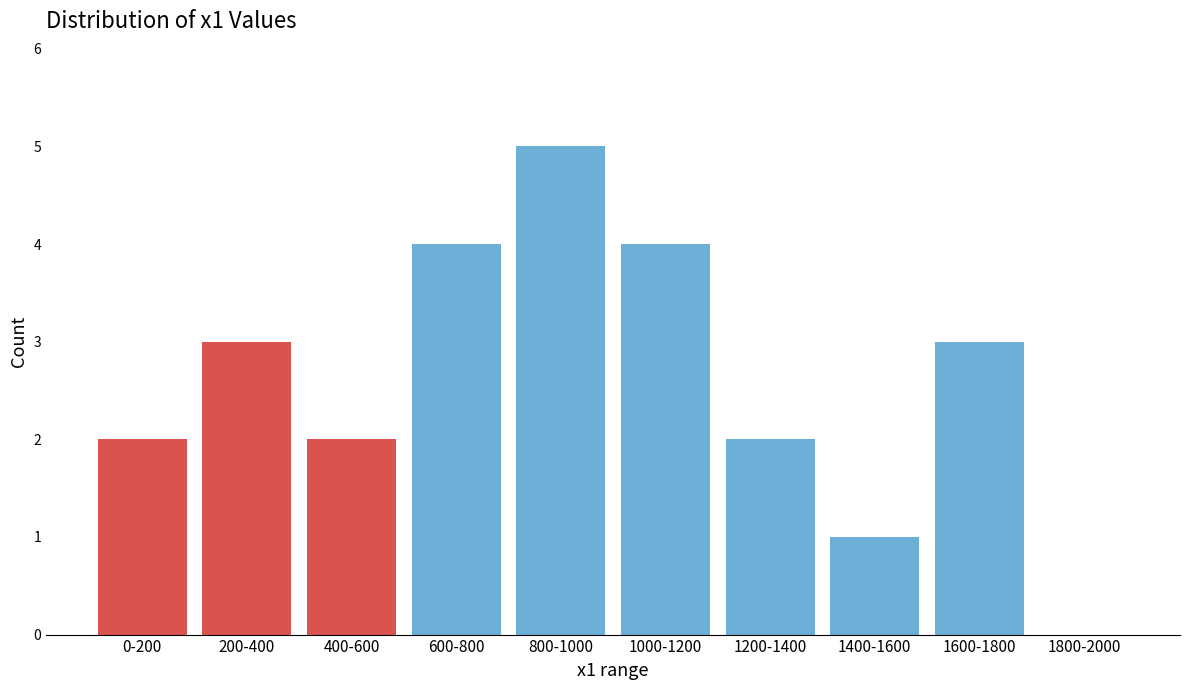

Reading left to right, transcribe all the data shown in this chart.

0-200=2	200-400=3	400-600=2	600-800=4	800-1000=5	1000-1200=4	1200-1400=2	1400-1600=1	1600-1800=3	1800-2000=0